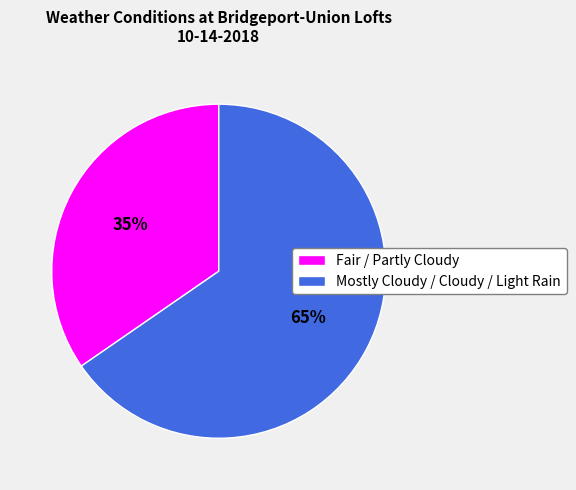

Does Mostly Cloudy / Cloudy / Light Rain account for over 50% of the chart?

Yes